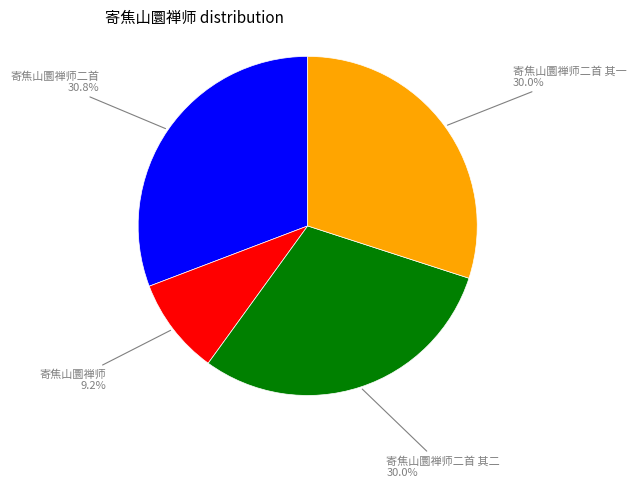

Is there a majority slice in this chart?

No